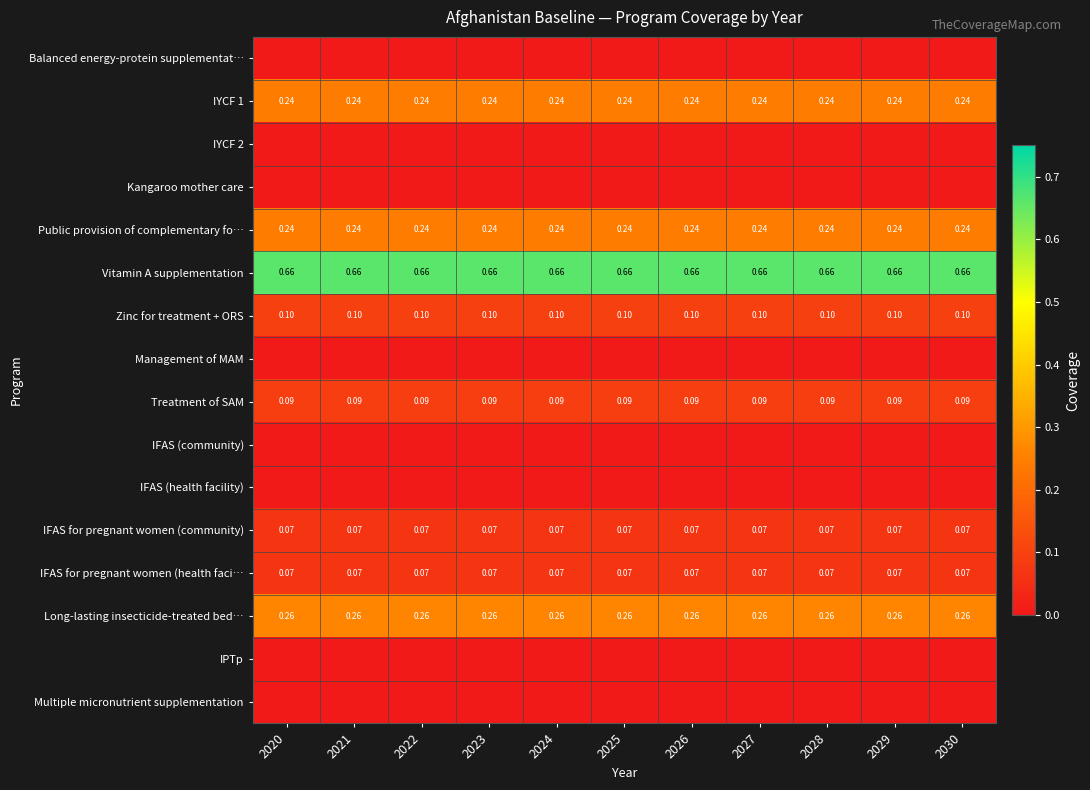

True or false: IFAS (health facility) has a value of 0.0 at 2025.

True